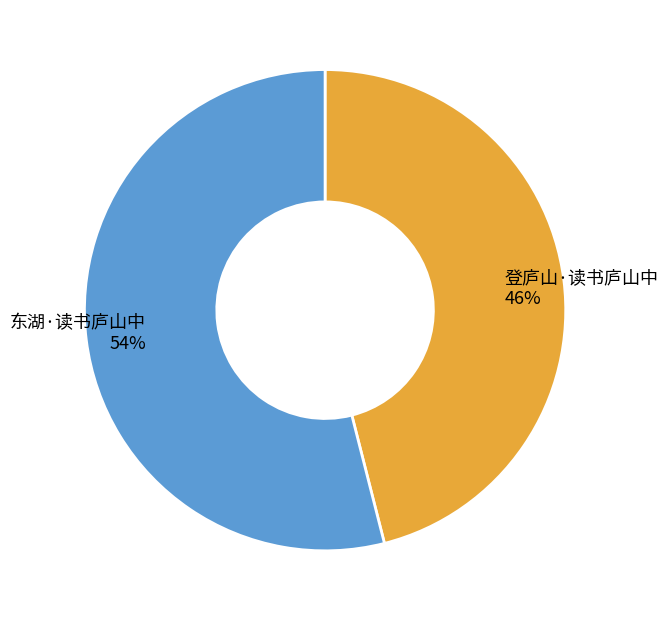

Which category has the smallest portion of the pie?

登庐山·读书庐山中